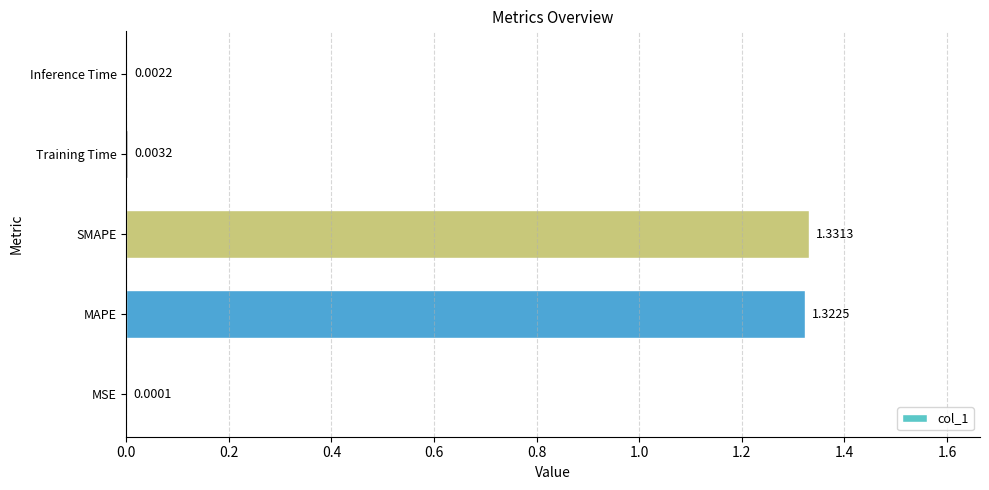

Which category has the highest value across all series?

SMAPE